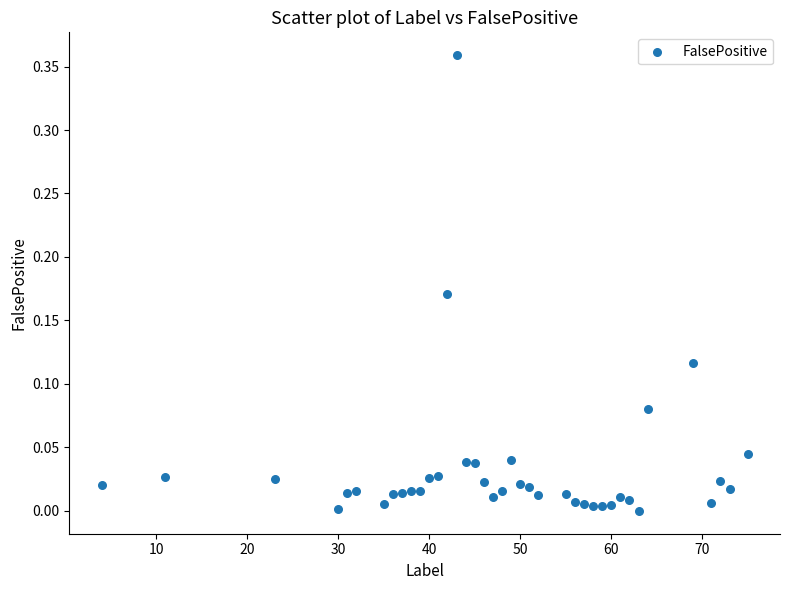

What is the range of X values (max minus min)?

71.0